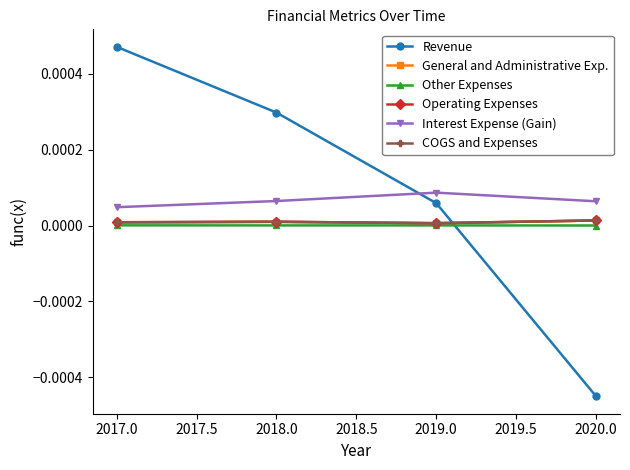

At which label is Other Expenses closest to 0?

2020.0